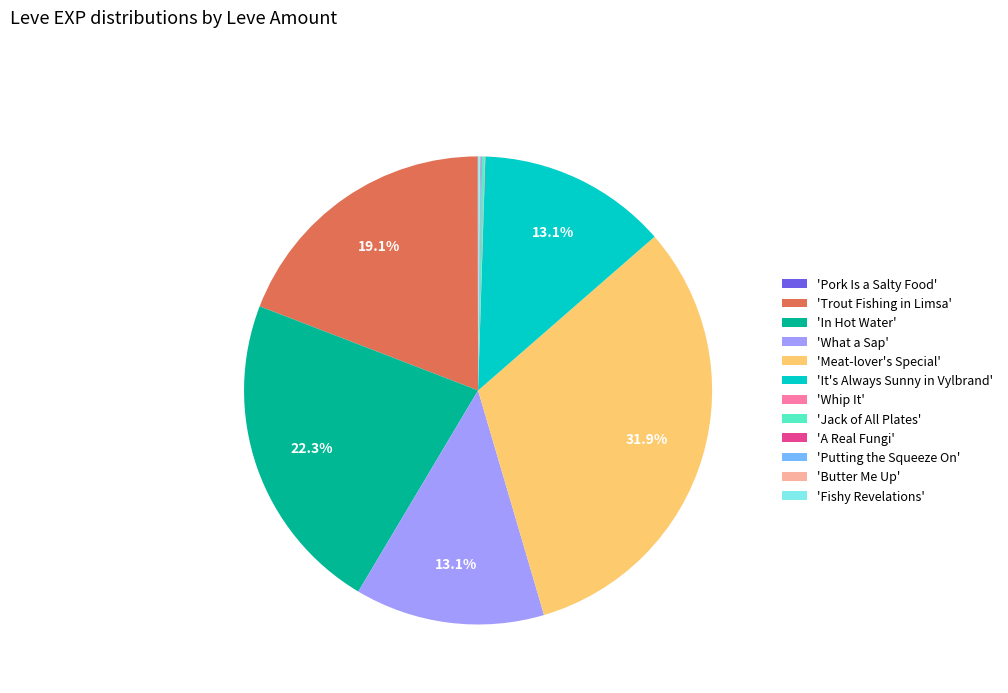

Is there a majority slice in this chart?

No